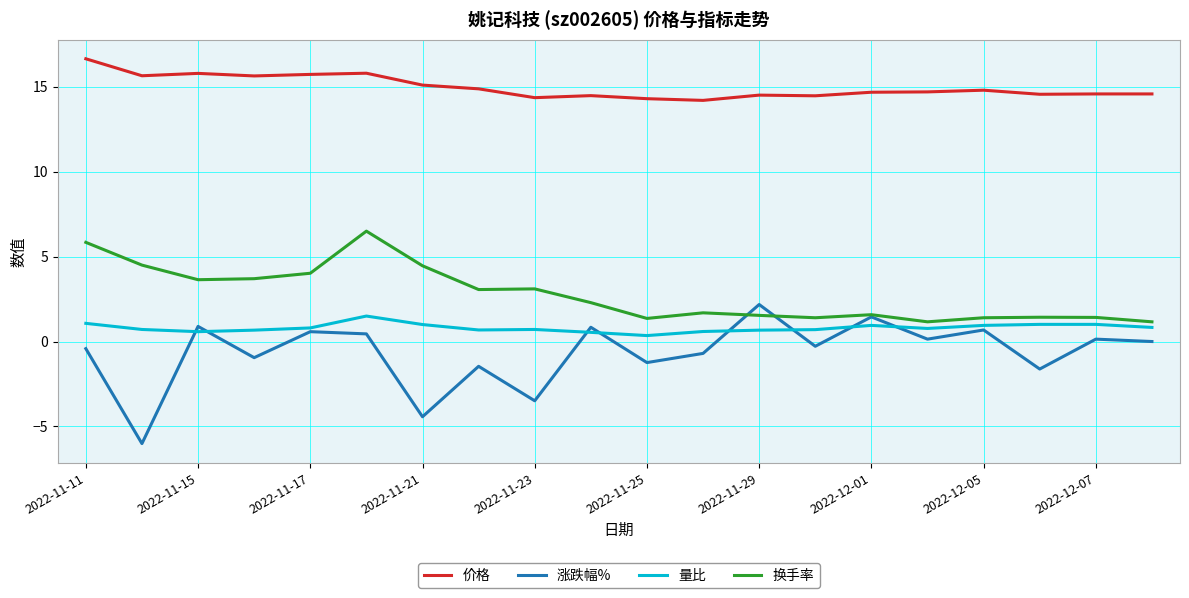

Which series has the largest range (max minus min)?

涨跌幅%